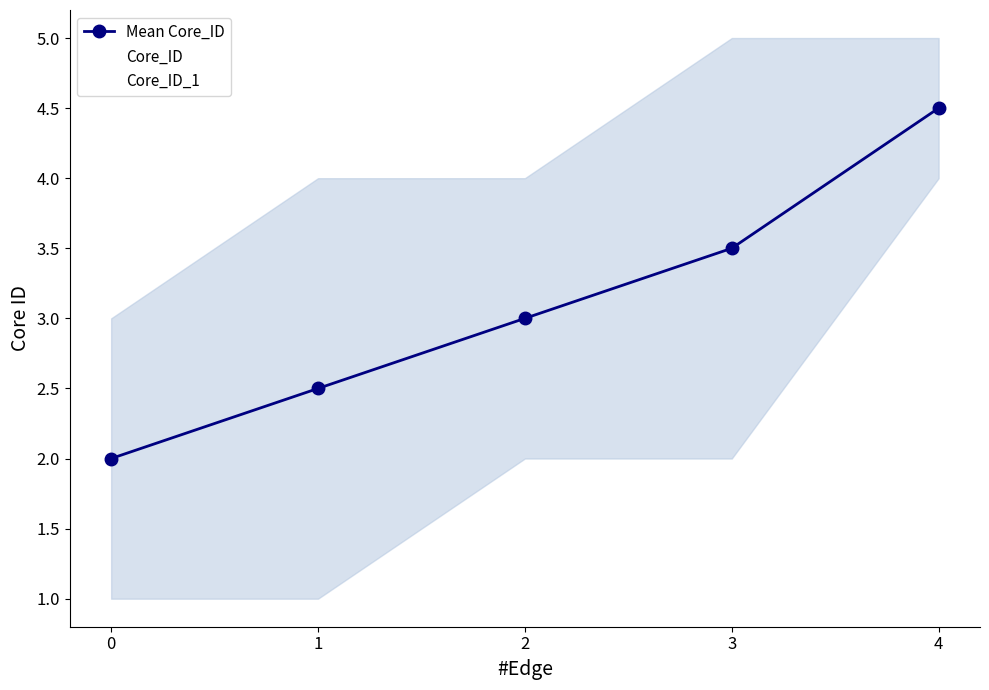

The value of Mean Core_ID at 0 is 1.3. True or false?

False